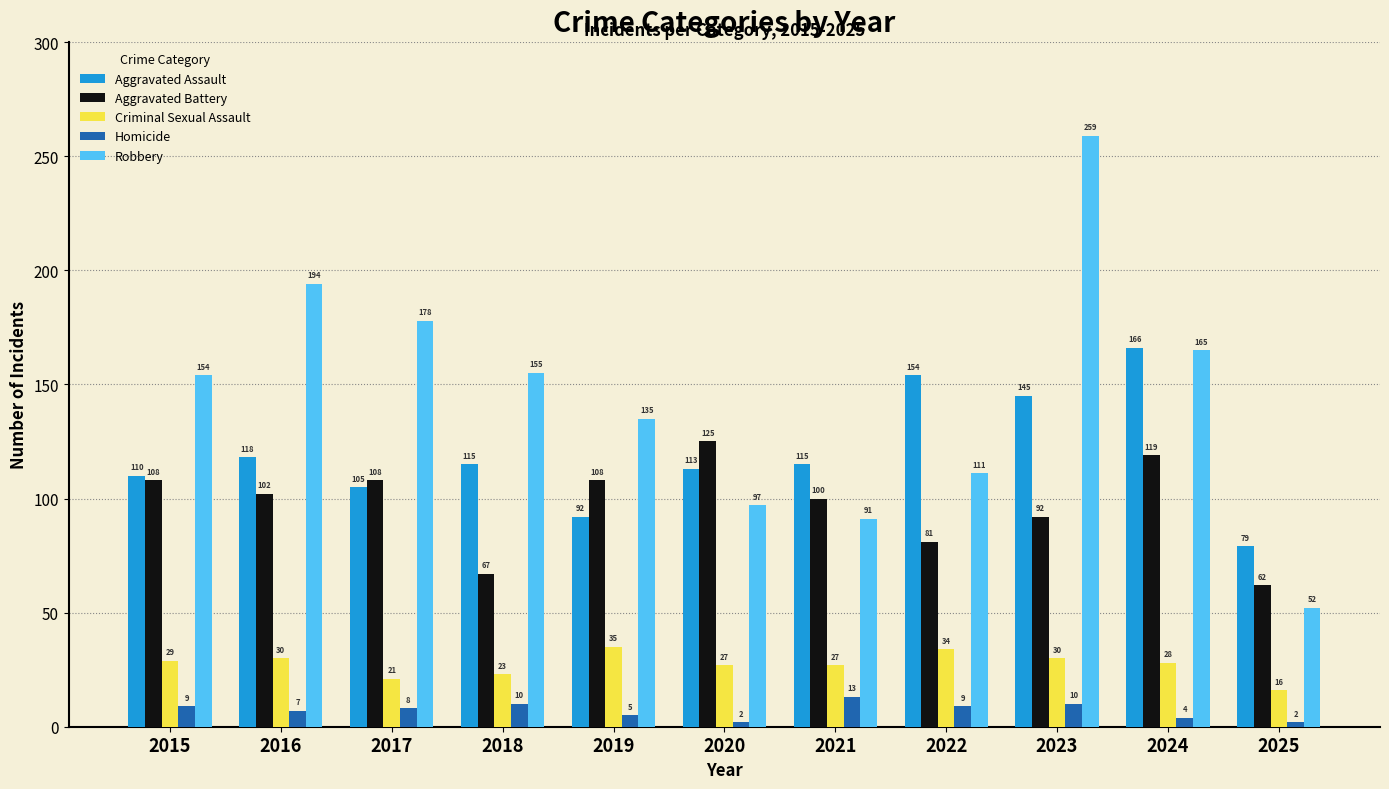

Reading left to right, list all the values displayed in this chart.

Aggravated Assault: 110	118	105	115	92	113	115	154	145	166	79
Aggravated Battery: 108	102	108	67	108	125	100	81	92	119	62
Criminal Sexual Assault: 29	30	21	23	35	27	27	34	30	28	16
Homicide: 9	7	8	10	5	2	13	9	10	4	2
Robbery: 154	194	178	155	135	97	91	111	259	165	52